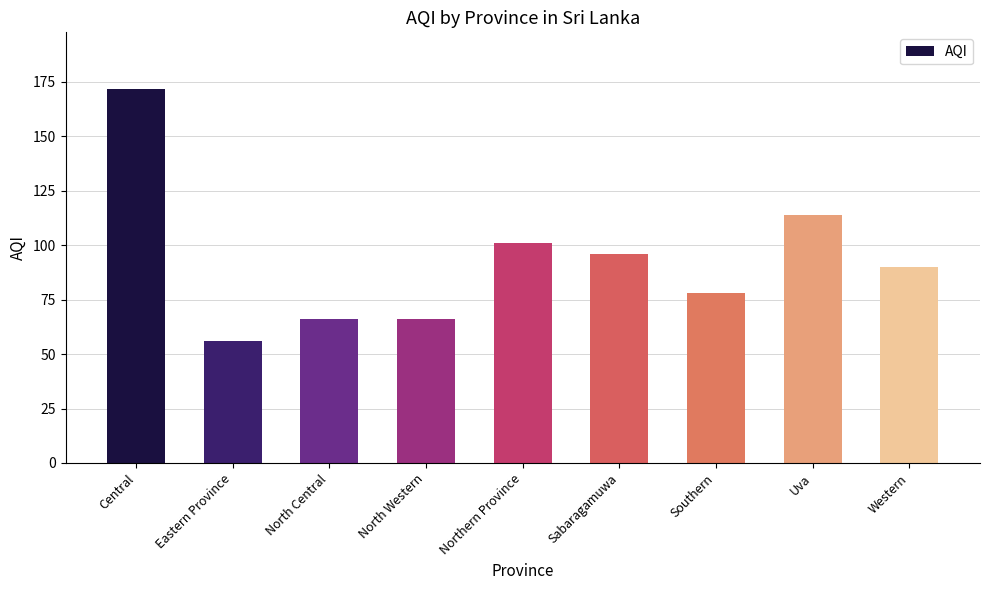

Is it true that the value at Western is 21?

False